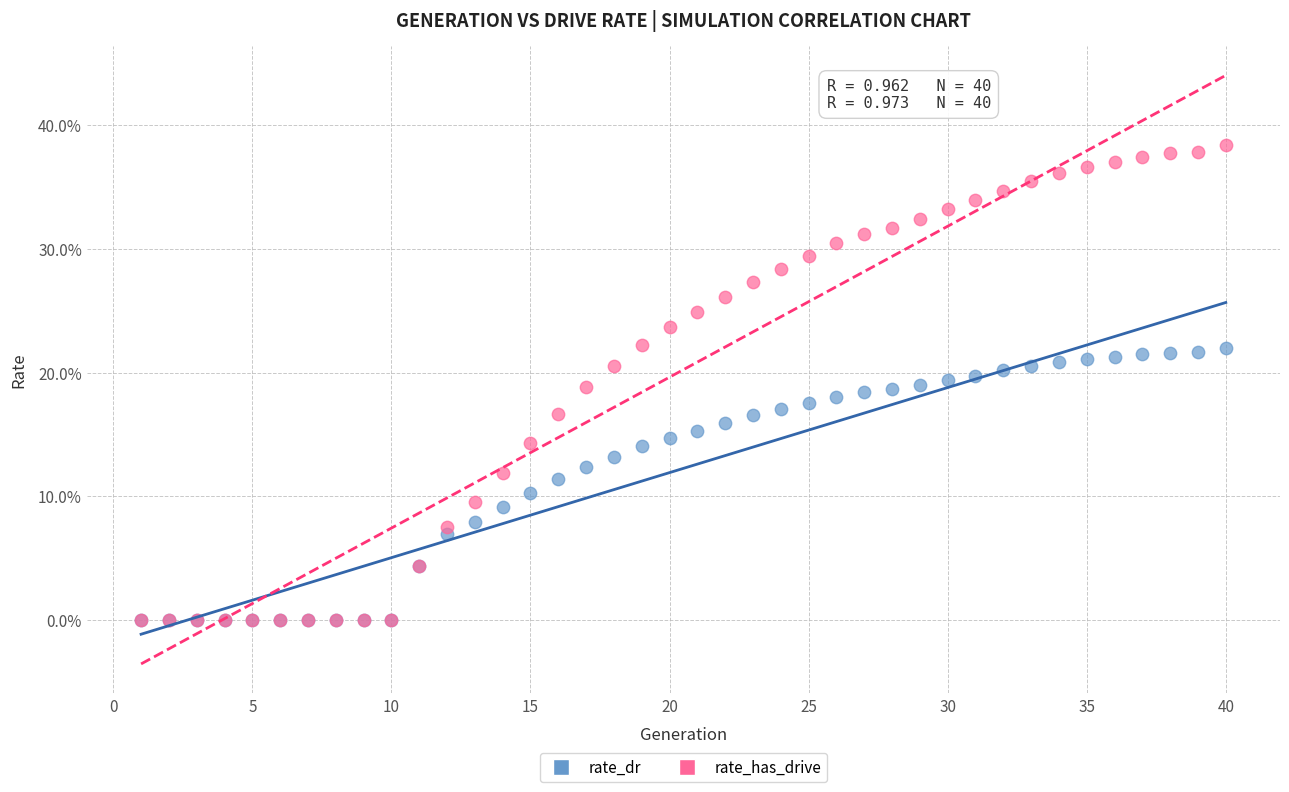

What are all the series names shown in the legend?

rate_dr, rate_has_drive